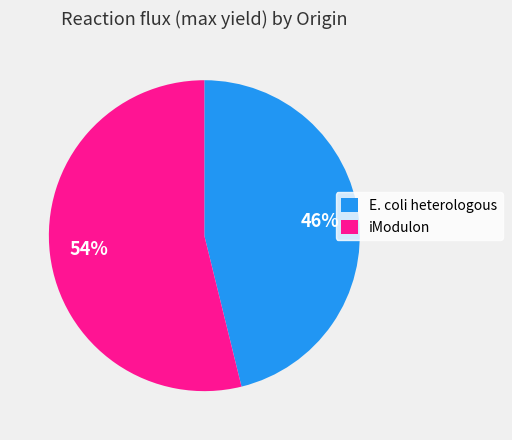

Combined, do E. coli heterologous and iModulon account for over 50%?

Yes